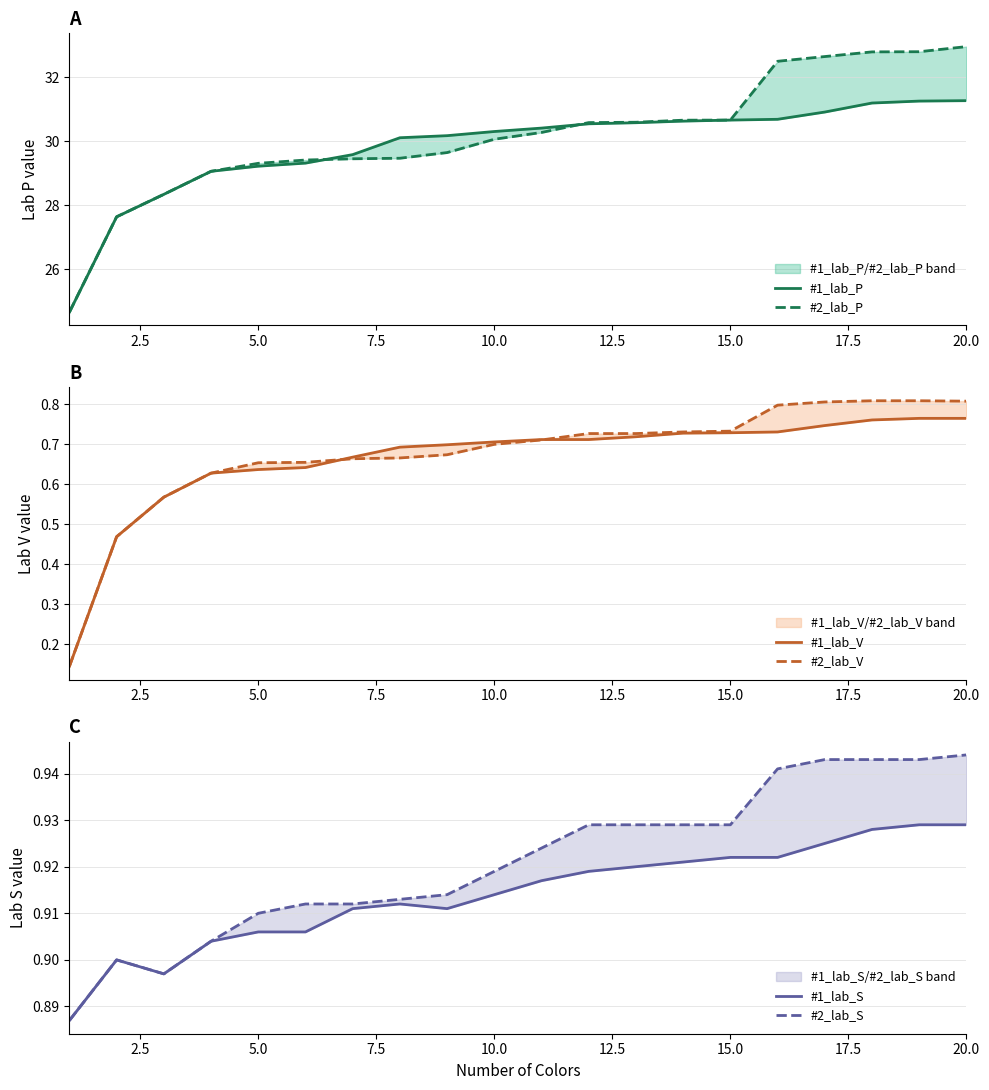

What is the sum of all #1_lab_P values?

596.6